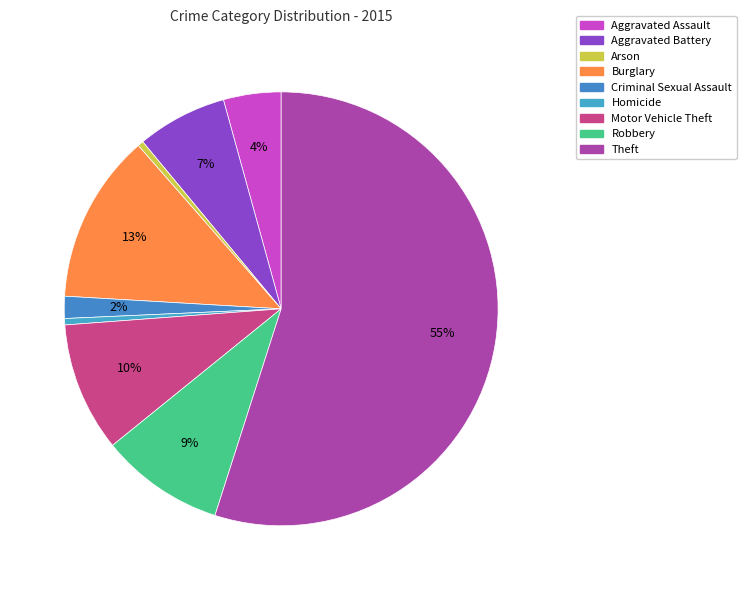

Is there a majority slice in this chart?

Yes